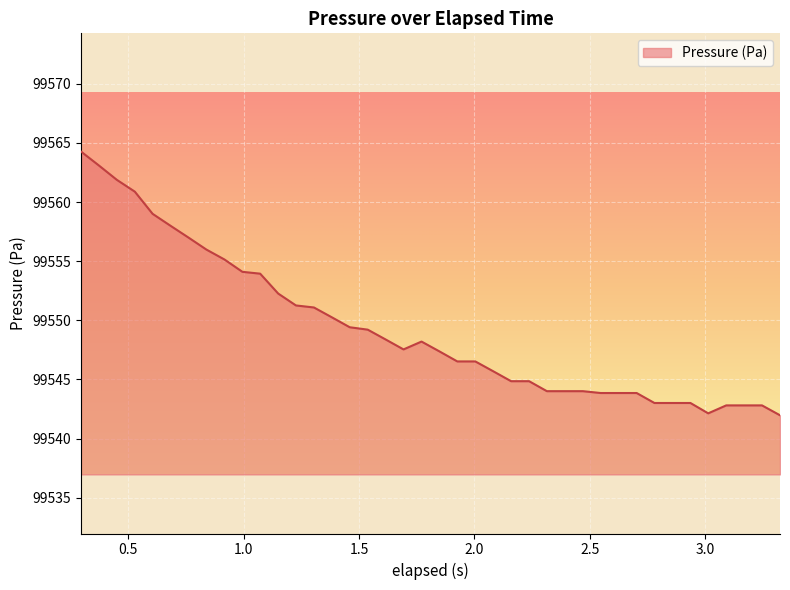

What is the maximum value shown in the chart?

99564.3